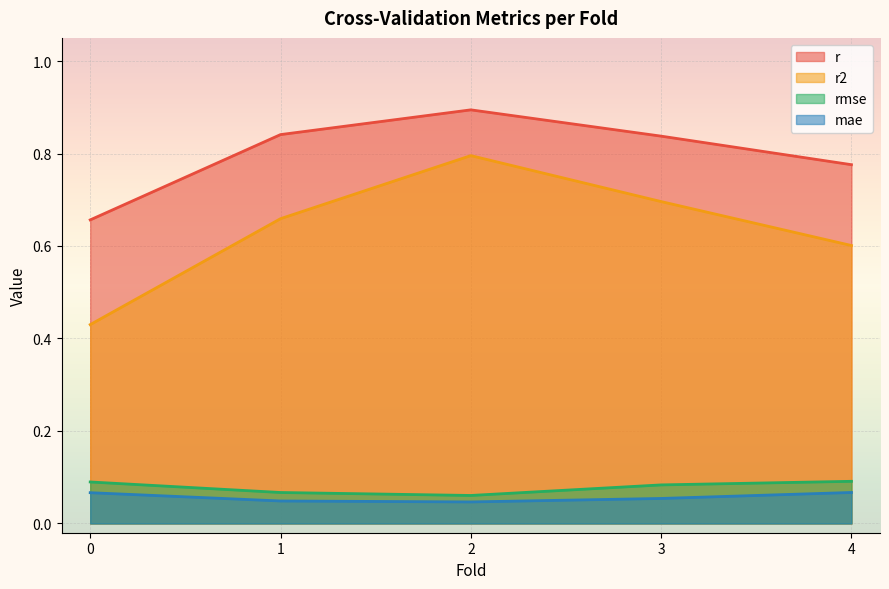

True or false: r and r2 cross at least once.

False